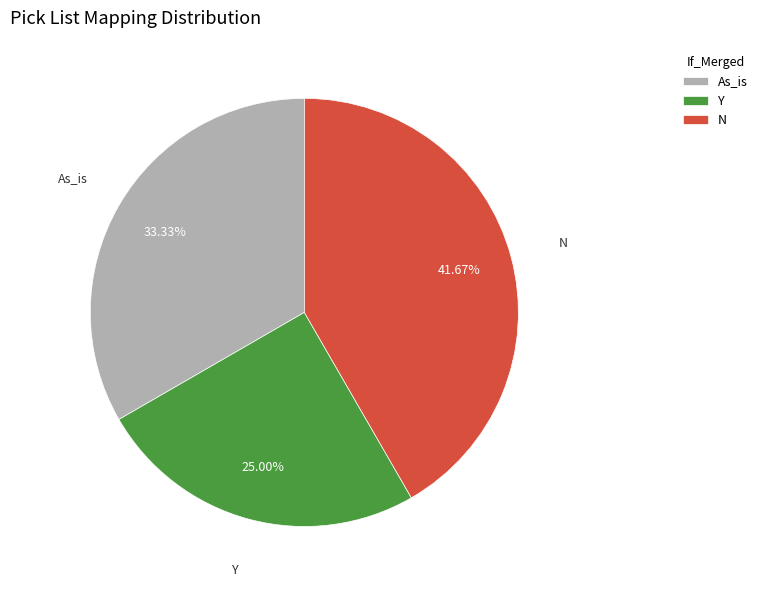

What is the smallest slice in the pie chart?

Y